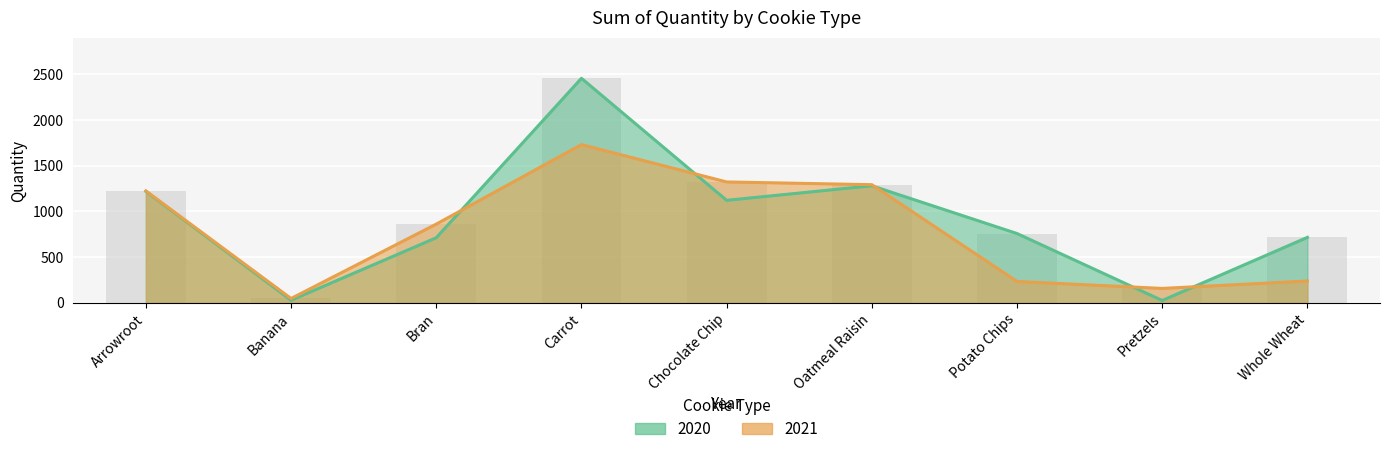

The 2020 series shows 759 at Potato Chips. True or false?

True